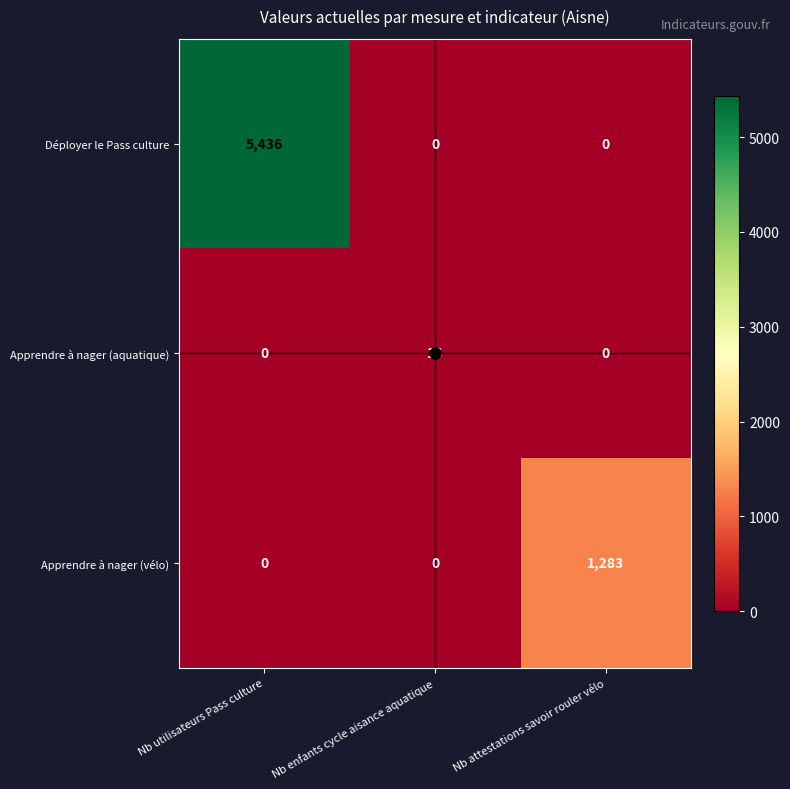

True or false: Apprendre à nager (vélo) has a value of 1283 at Nb attestations savoir rouler vélo.

True